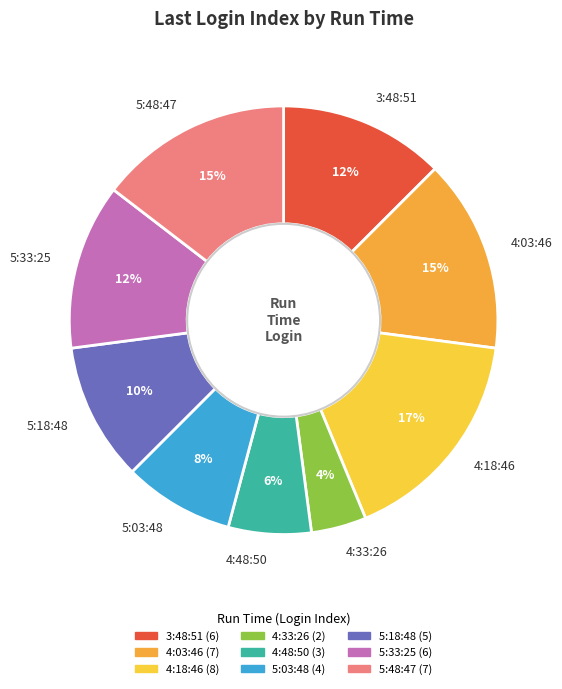

What percentage is the 4:18:46 slice, to the nearest percent?

17%